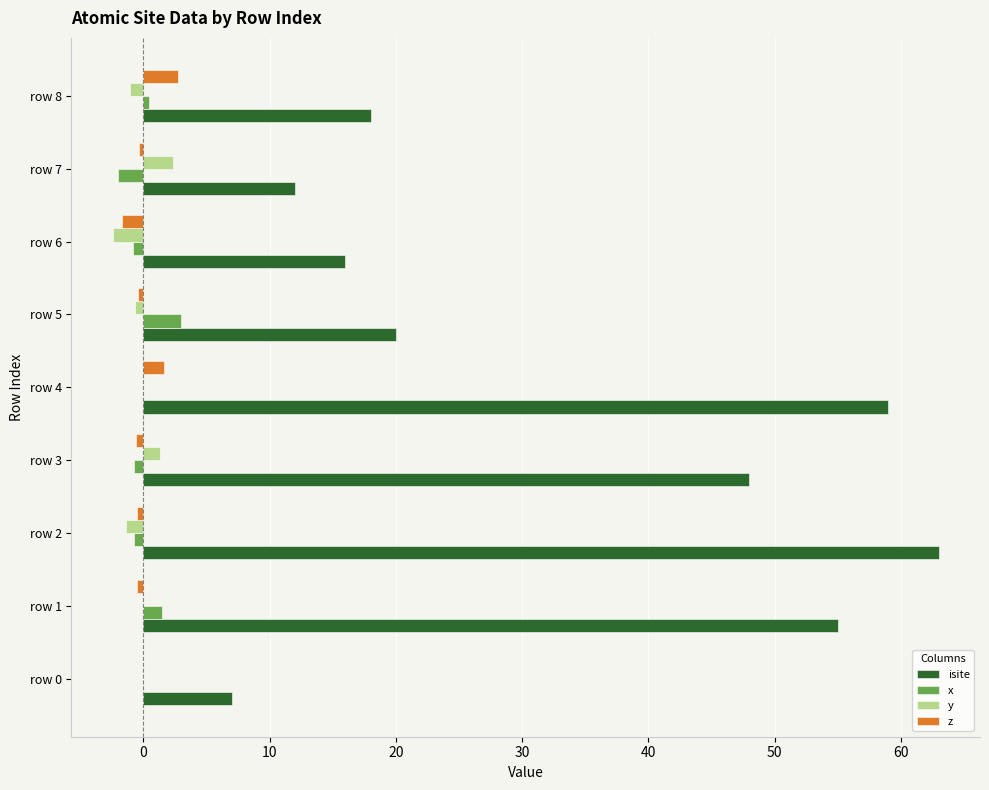

How many data points does each series have?

9